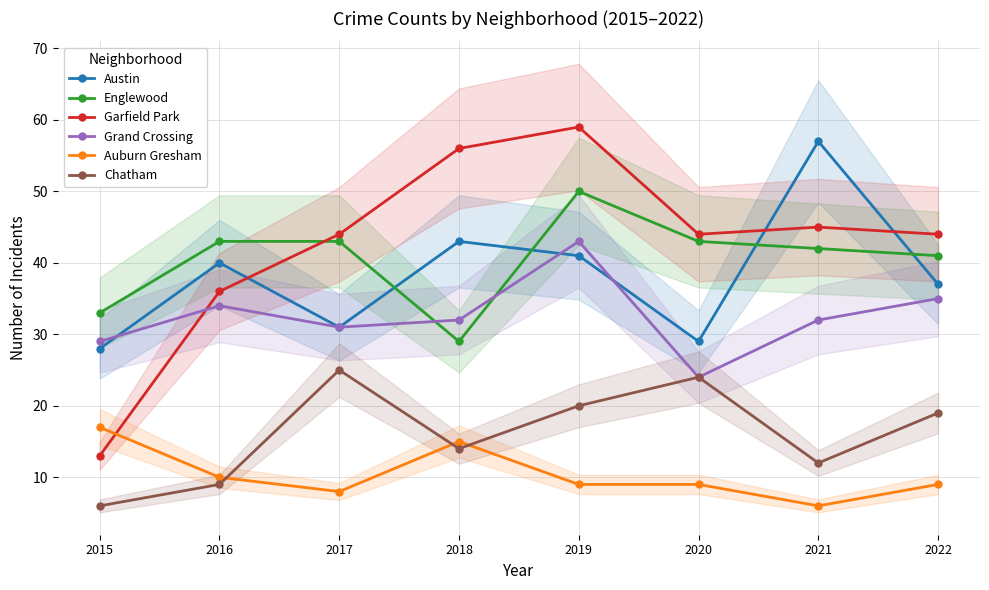

Where is the first local minimum for Grand Crossing?

2017